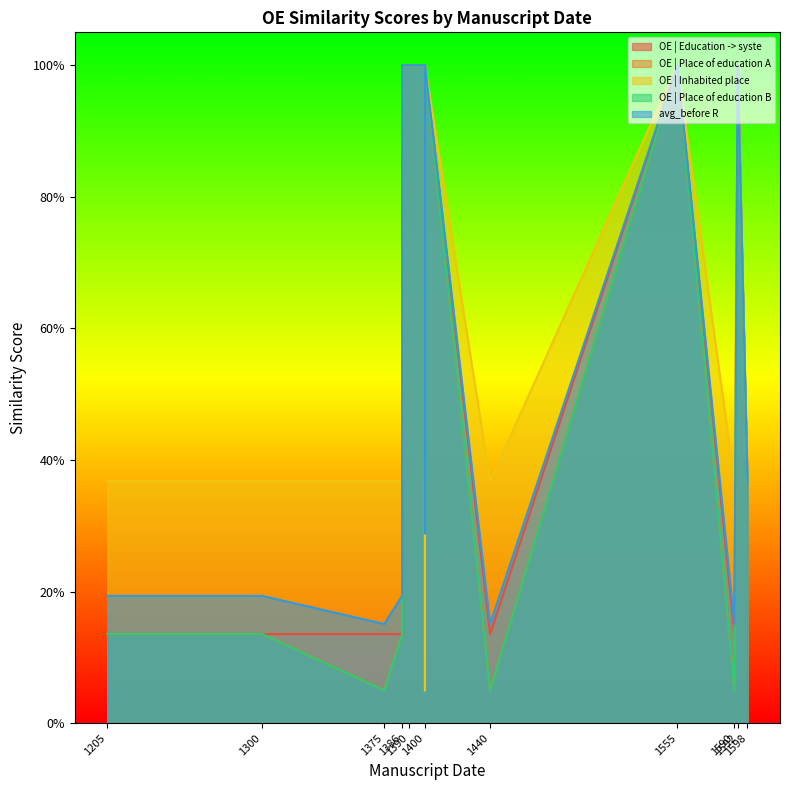

The value of OE | Inhabited place at 1386 is 0.4. True or false?

True